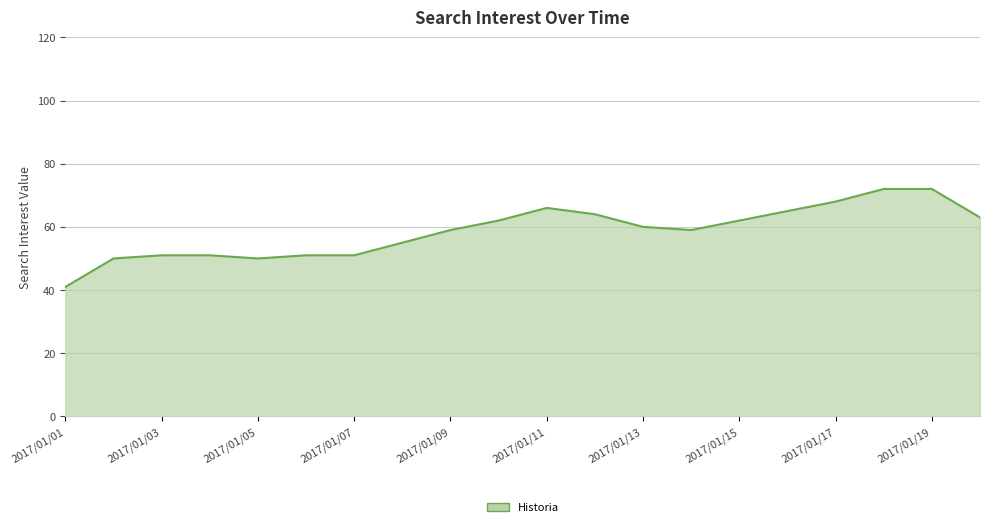

What is the minimum value shown in the chart?

41